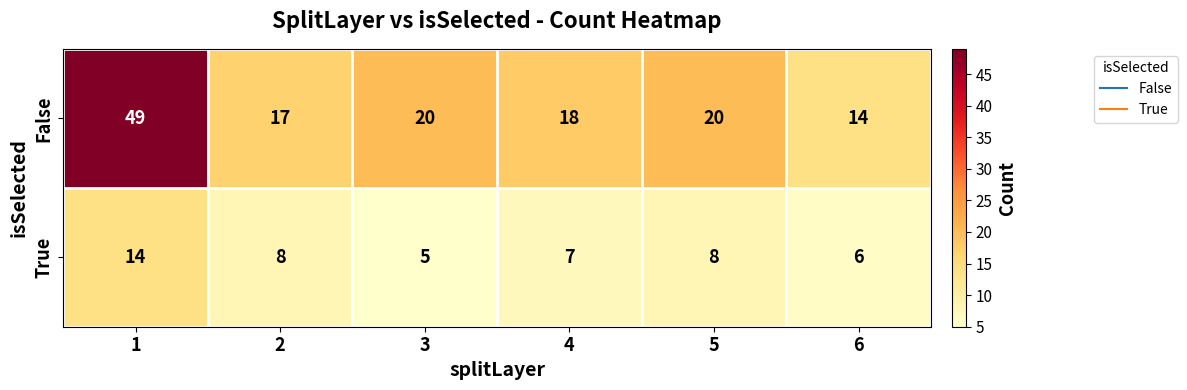

Which series changed the most between 3 and 5?

True